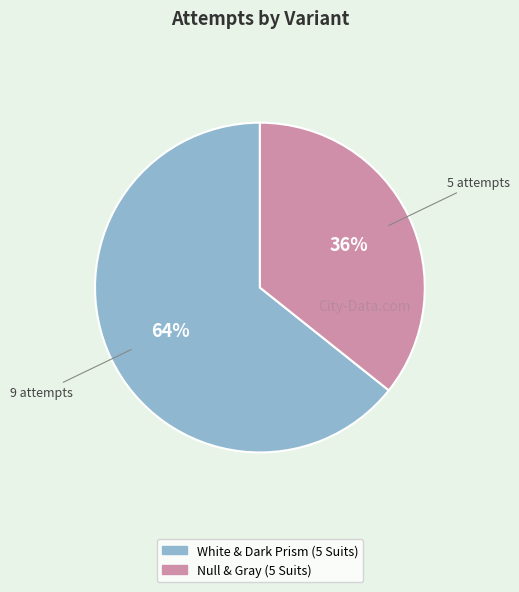

Is White & Dark Prism (5 Suits) the majority of the pie?

Yes